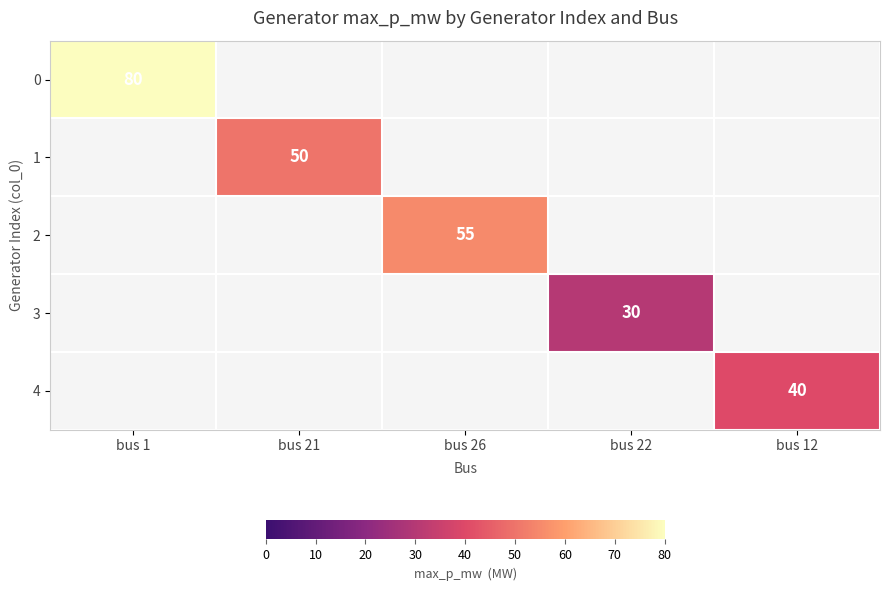

Which label corresponds to the largest value in the chart?

bus 1